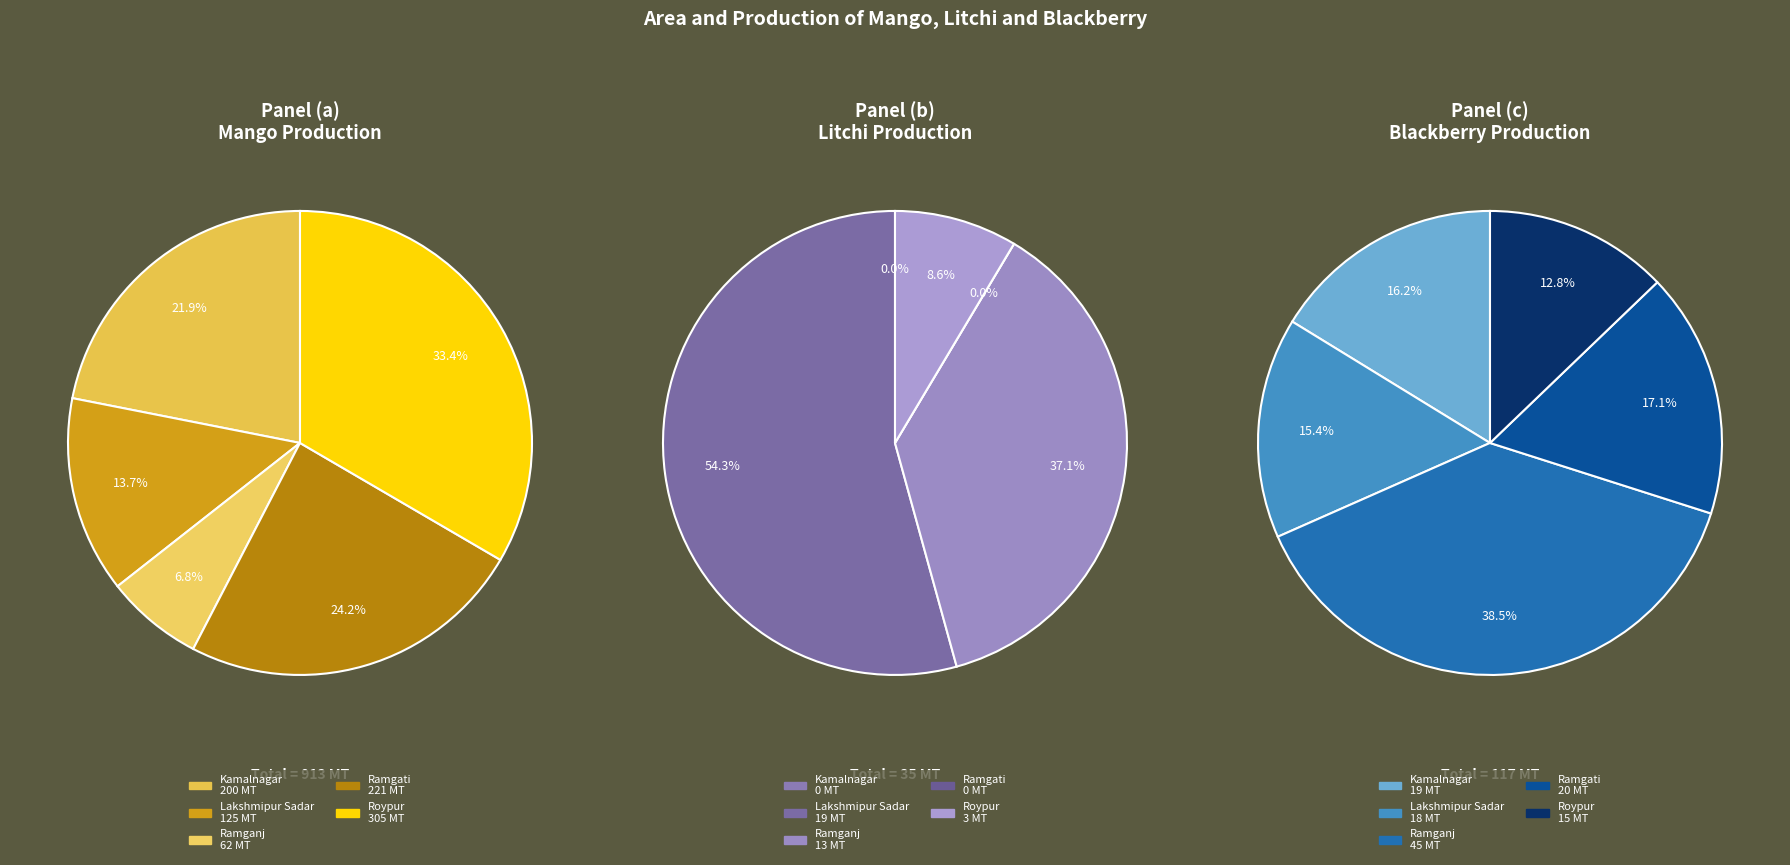

Is it true that Ramgati is 17% of the pie?

True